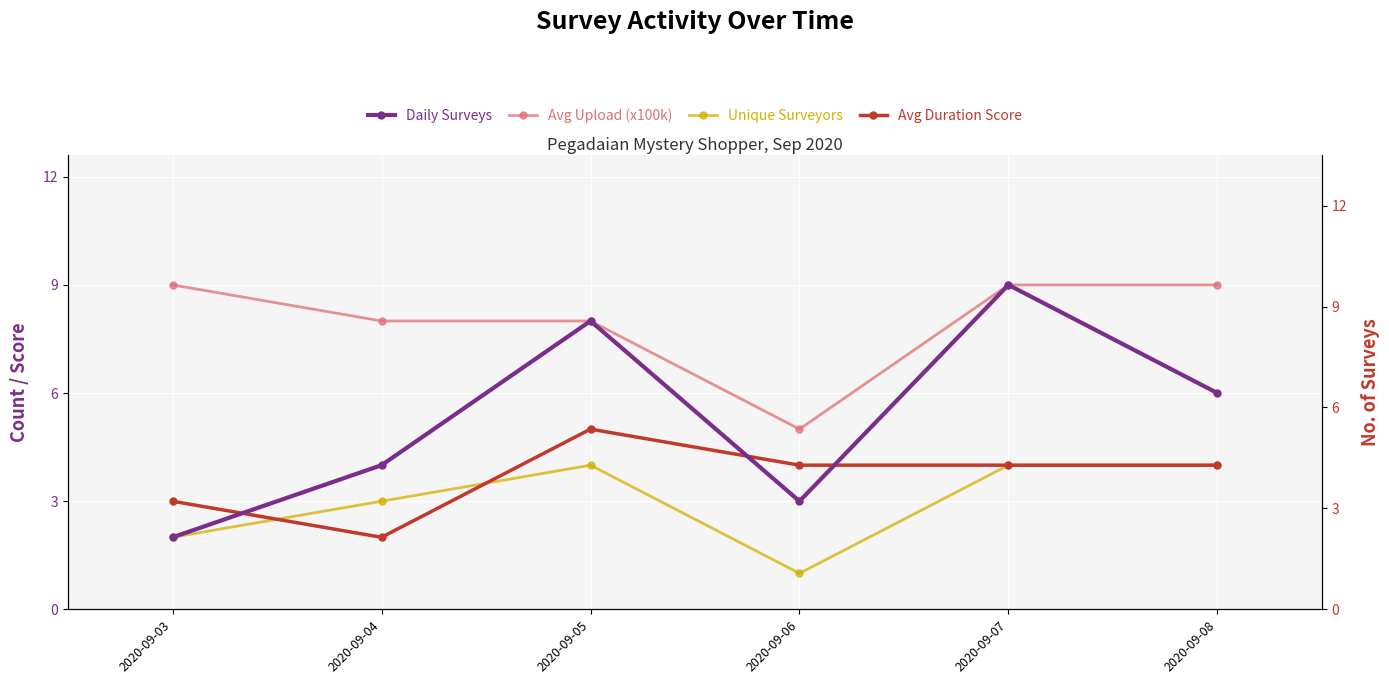

Which series has the widest spread of values?

Daily Surveys